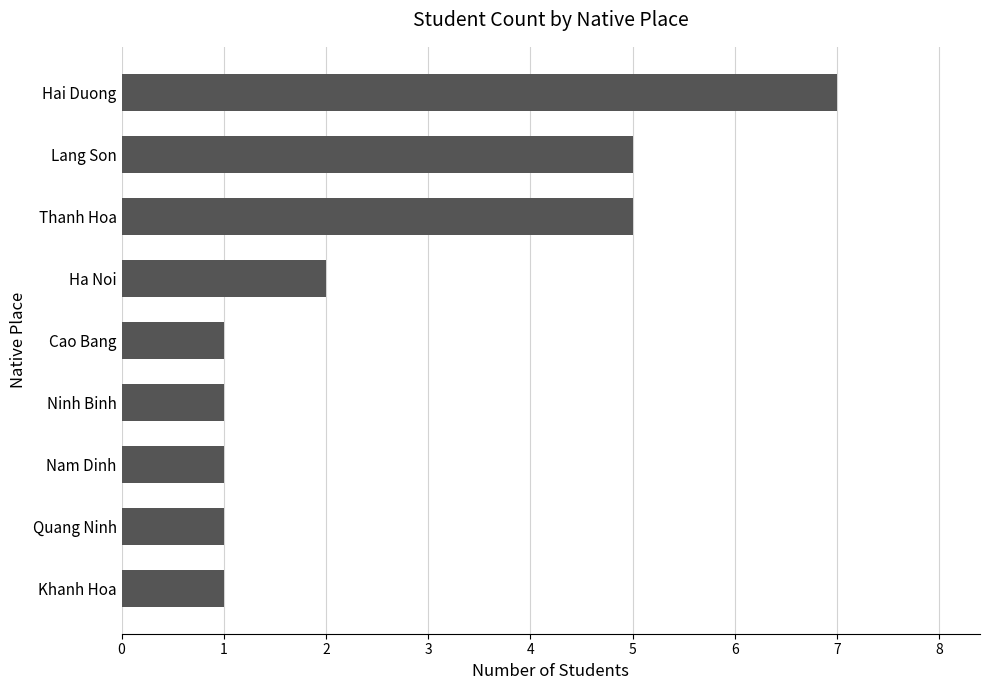

What is the maximum value shown in the chart?

7